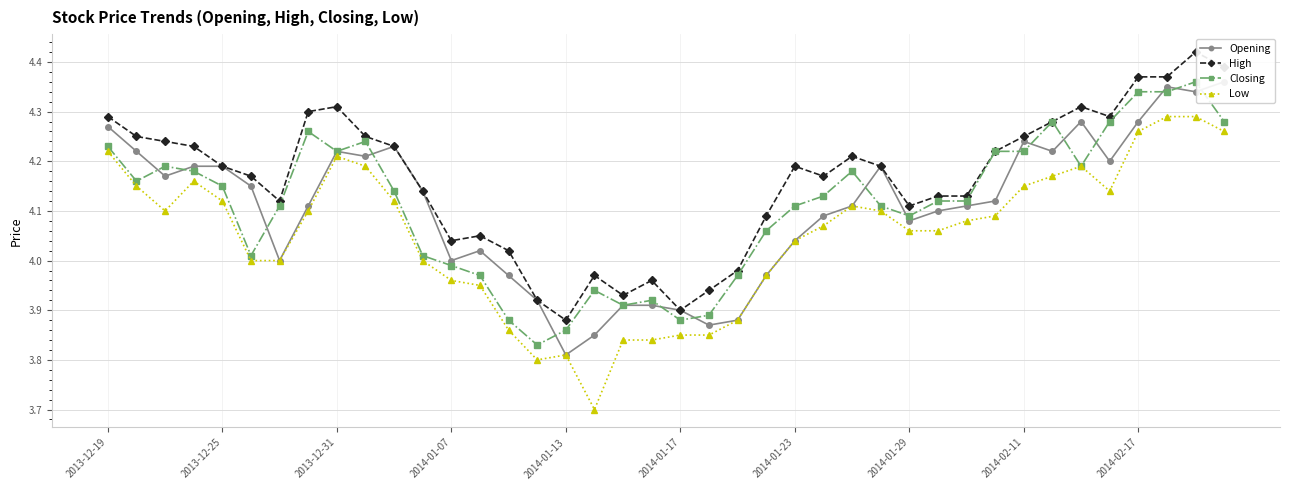

What is the spread (max minus min) of values at 35?

0.2